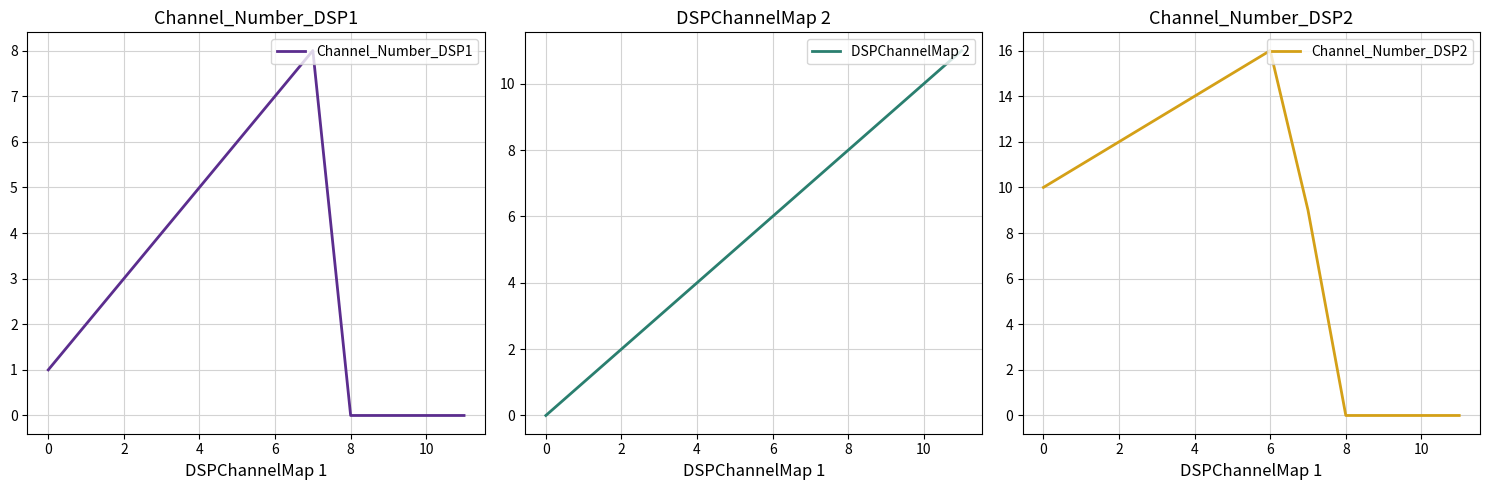

Which has a higher value, 9 or 8?

8